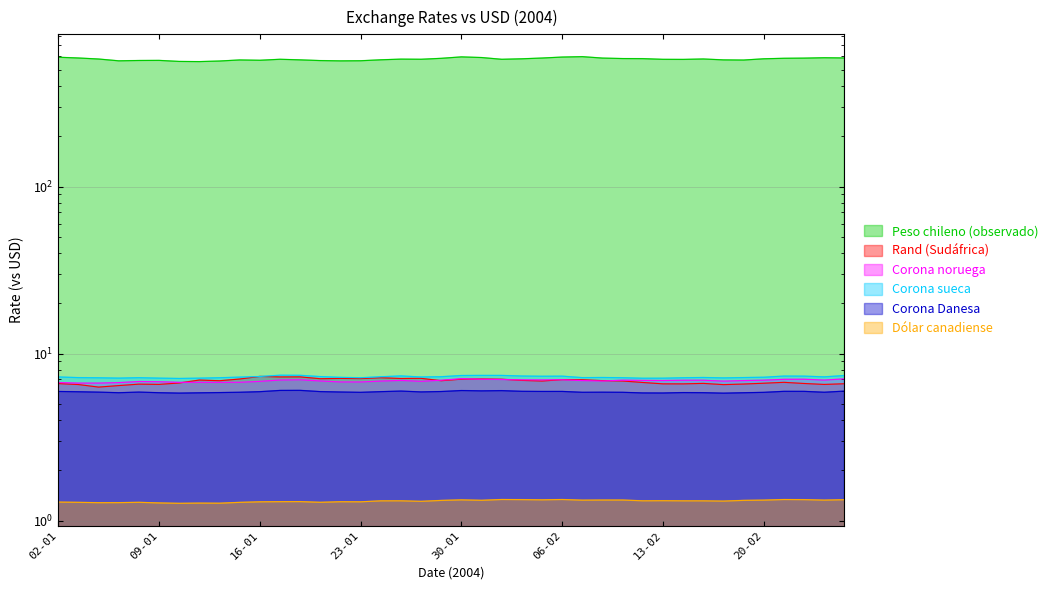

What is the difference between the second highest and second lowest values in the Corona Danesa series?

0.2